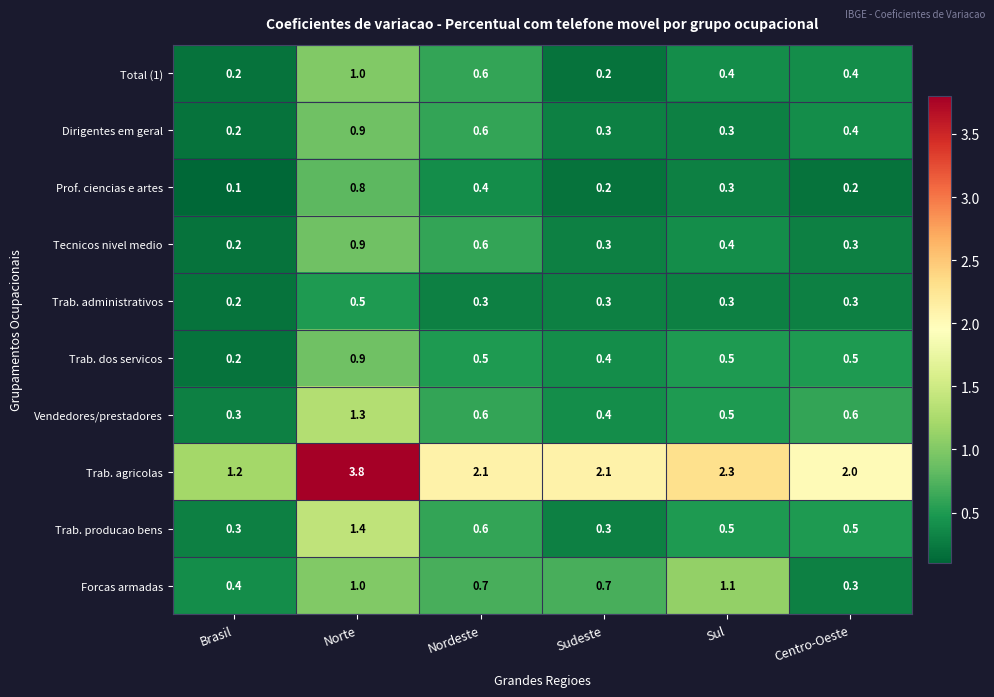

Which series has the widest spread of values?

Trab. agricolas